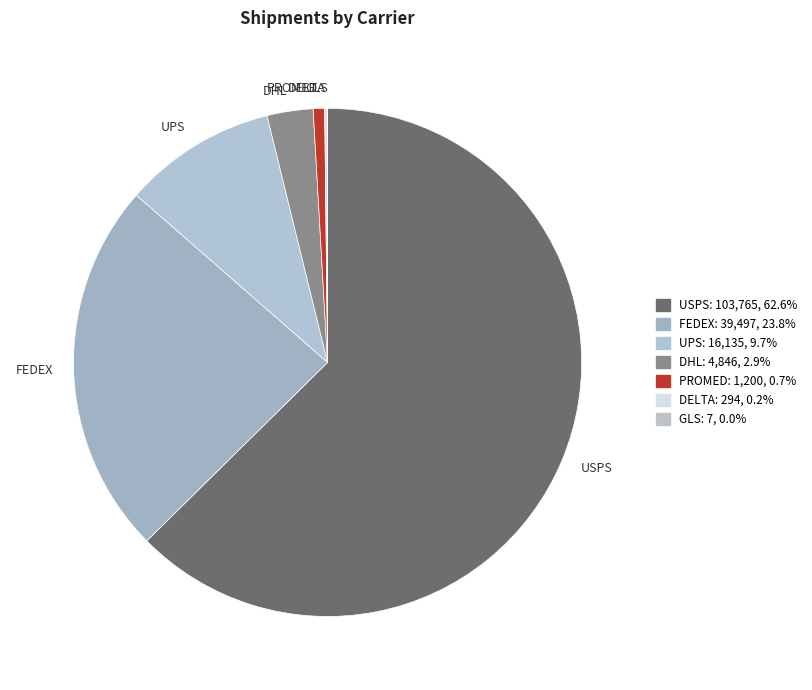

Do FEDEX and USPS together represent more than half of the pie?

Yes